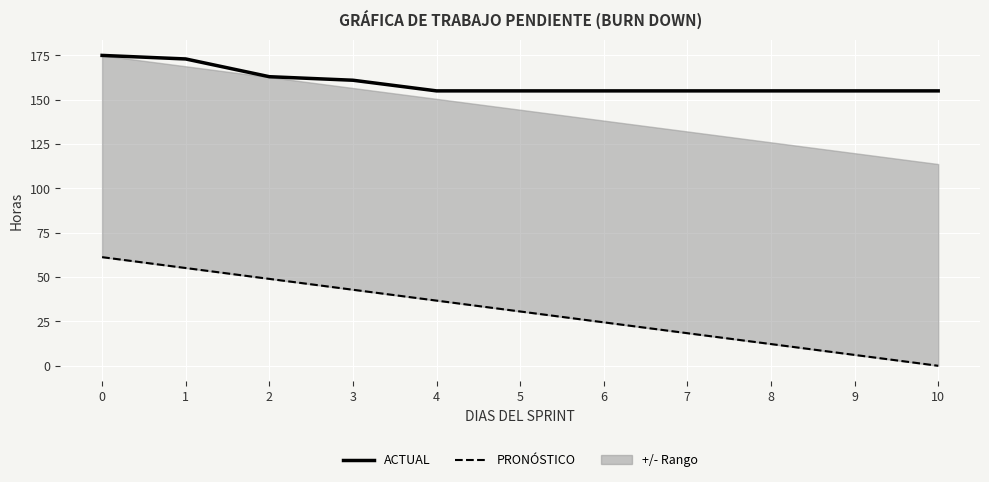

Which series has the largest range (max minus min)?

PRONÓSTICO